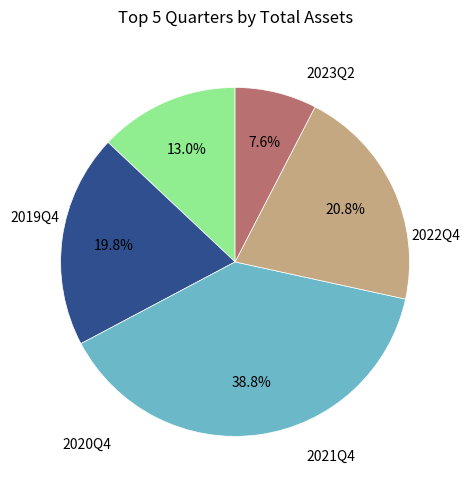

To the nearest percent, what is the difference between the largest and smallest slice percentages?

31%